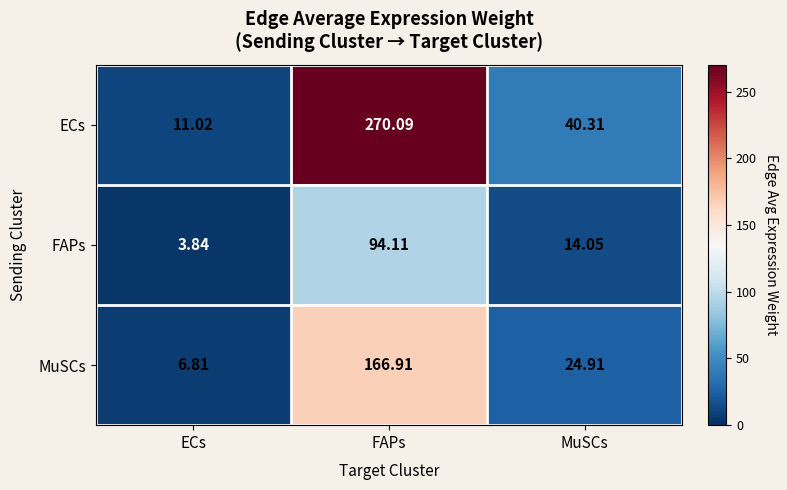

At which label does ECs reach its peak?

FAPs